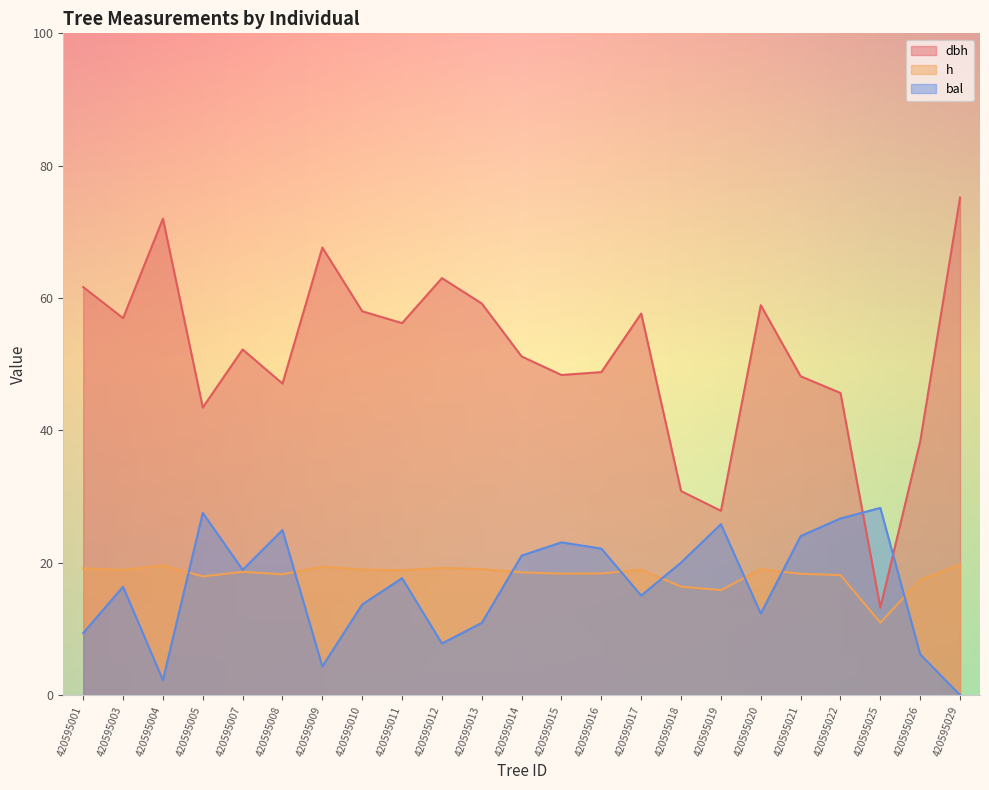

True or false: dbh has more than 0 interior local peaks.

True